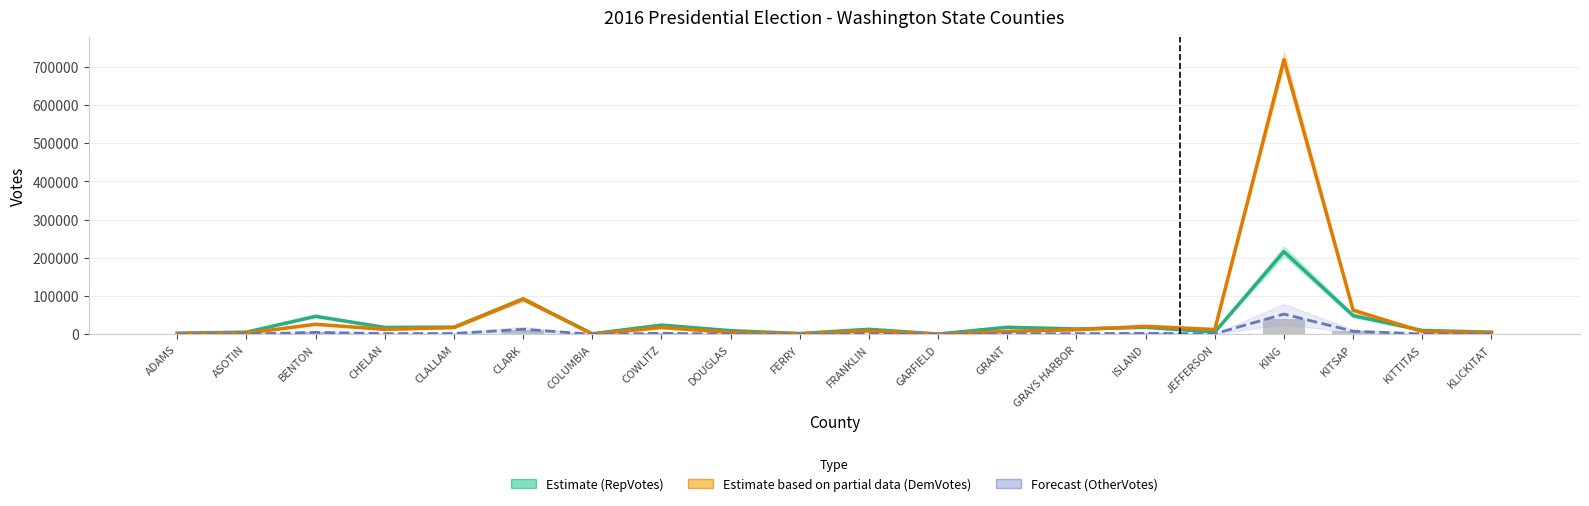

At which category does the chart reach its peak across all series?

KING